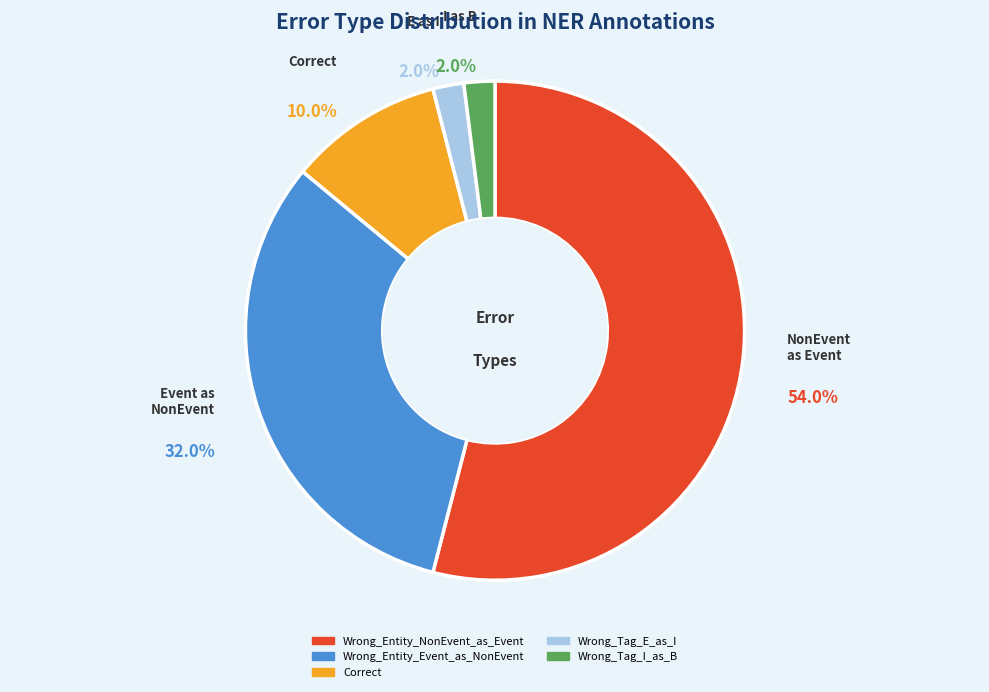

True or false: Wrong_Tag_I_as_B accounts for 2% of the total.

True